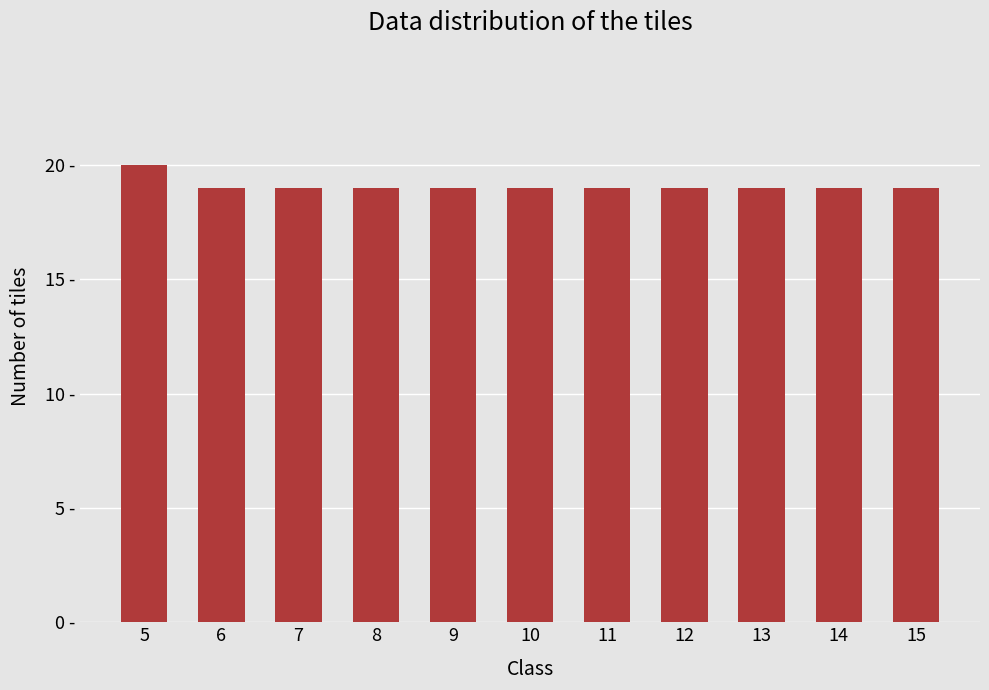

List the labels in order of value, largest first.

5, 6, 7, 8, 9, 10, 11, 12, 13, 14, 15